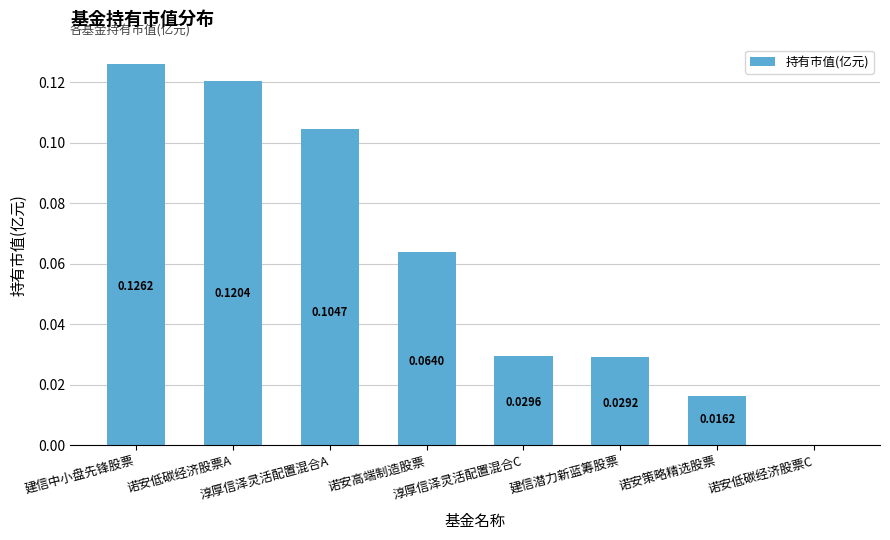

What is the sum of all values?

0.5